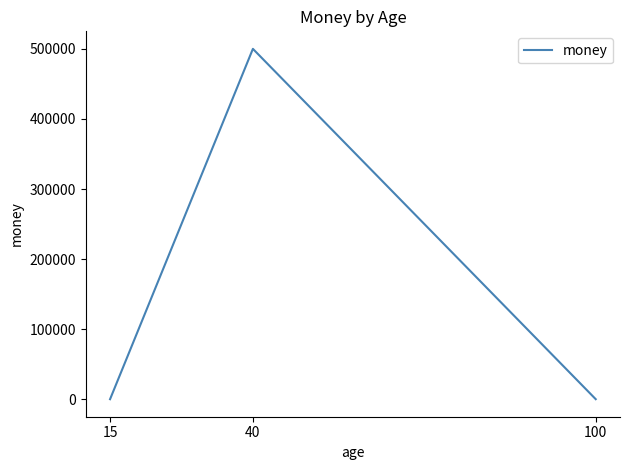

List the labels in order of value, smallest first.

15, 100, 40